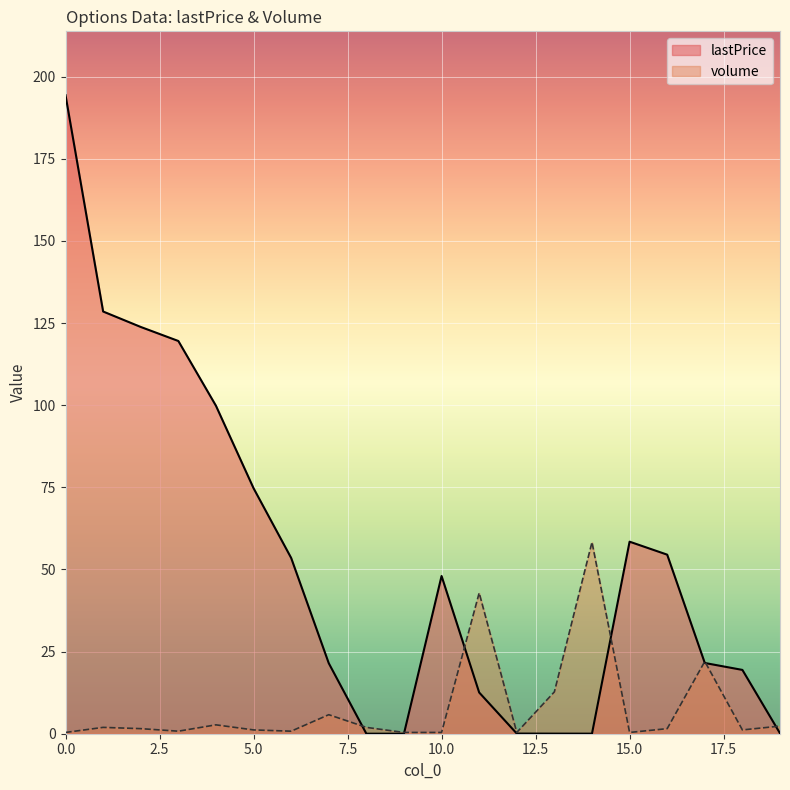

True or false: volume has a value of 0.8 at 3.

True